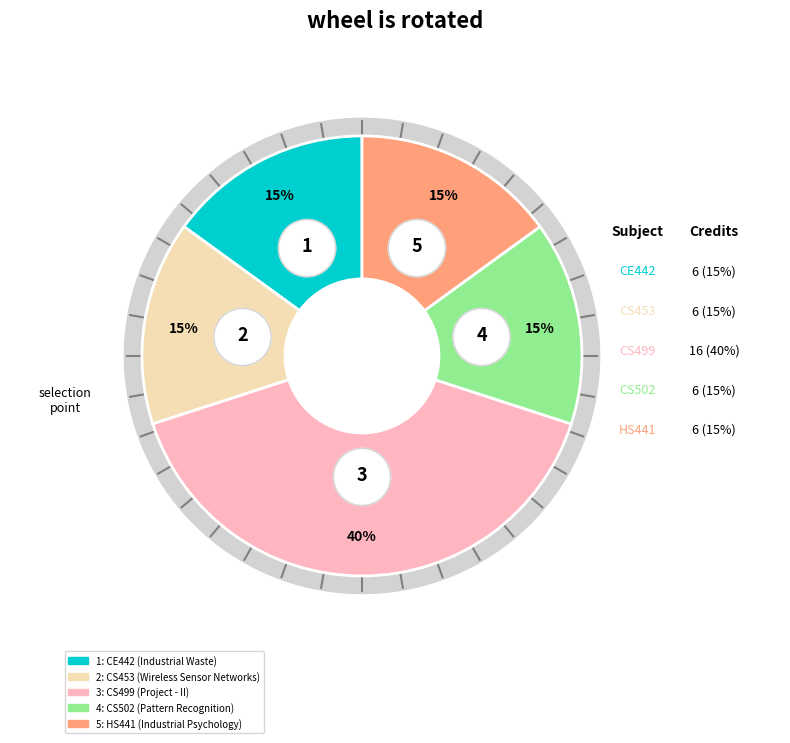

To the nearest percent, what is the combined percentage of CS502 (Pattern Recognition) and CE442 (Industrial Waste)?

30%